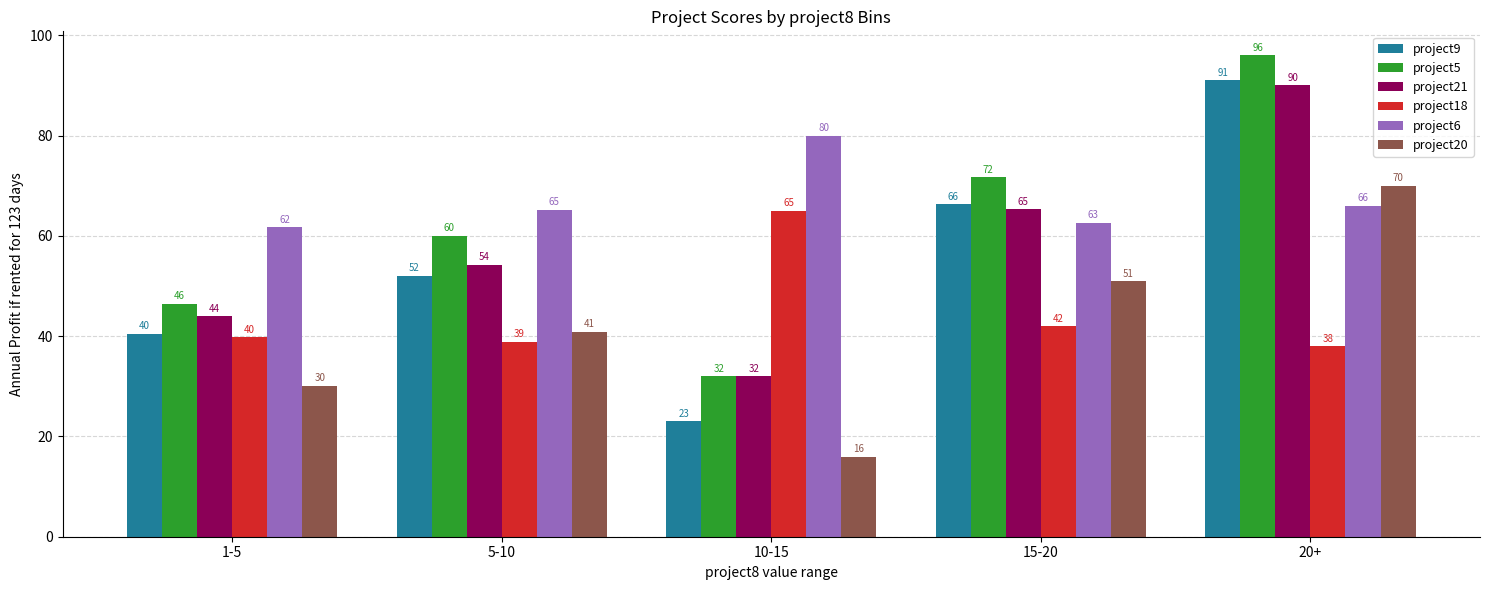

What is the sum of all project18 values?

223.7